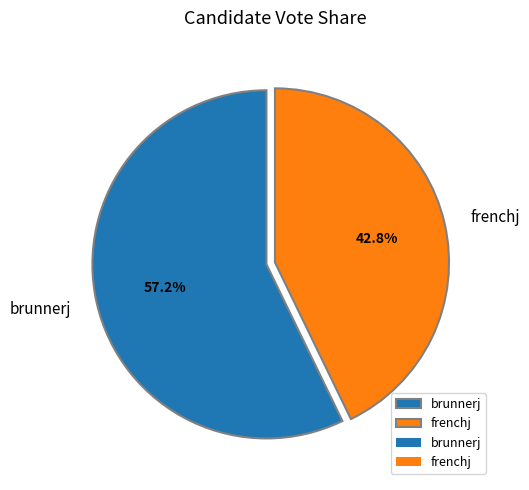

Which has a higher value, frenchj or brunnerj?

brunnerj